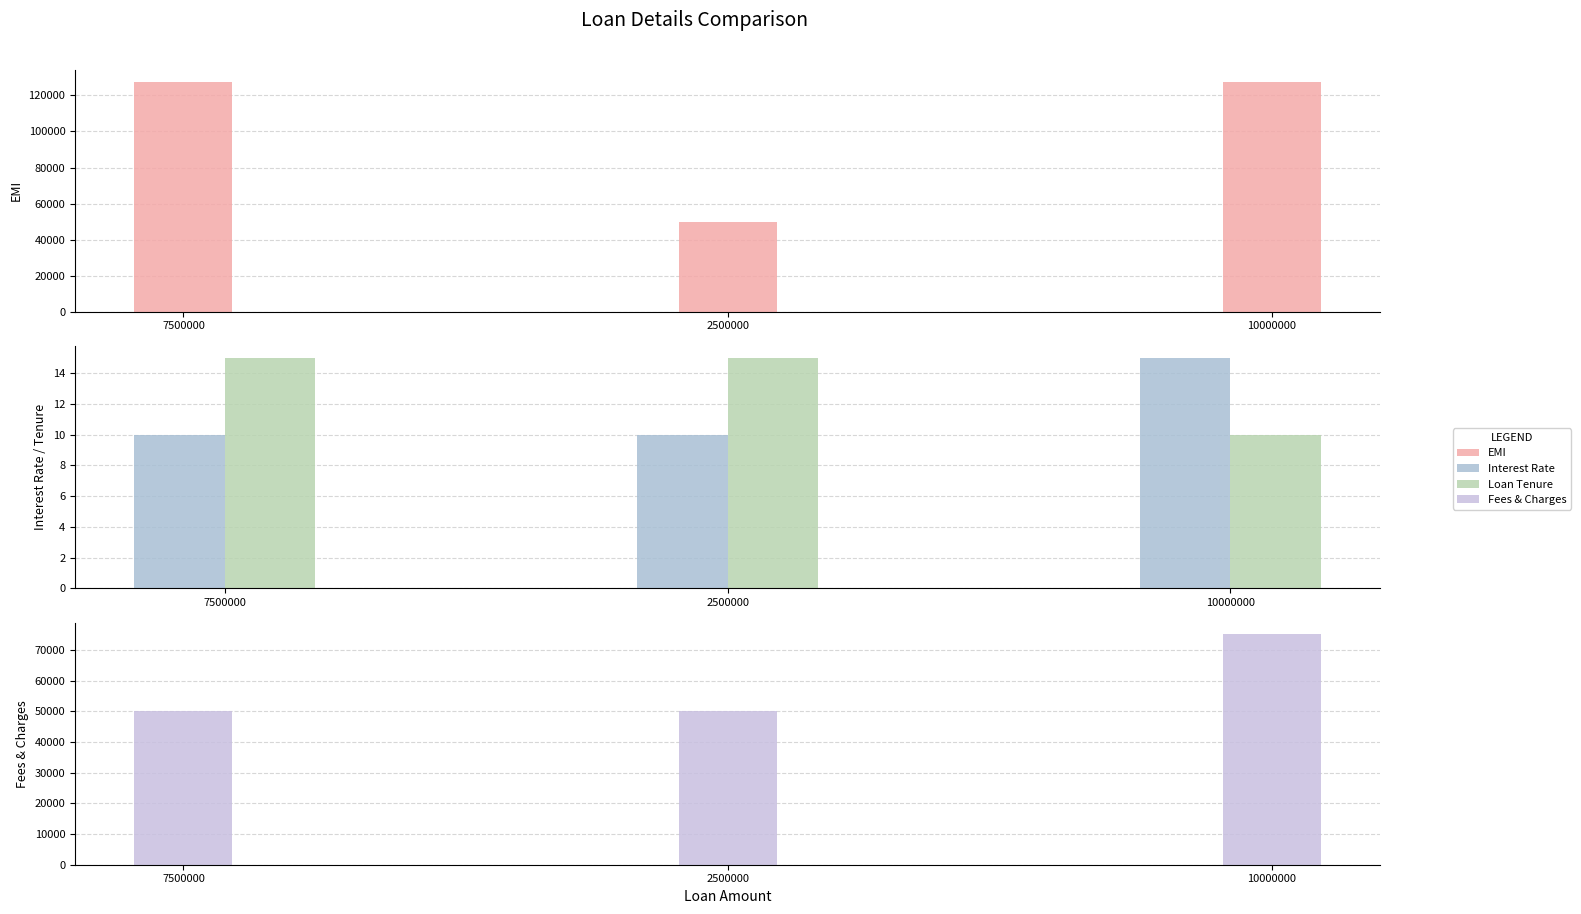

Count the number of categories in the chart.

3